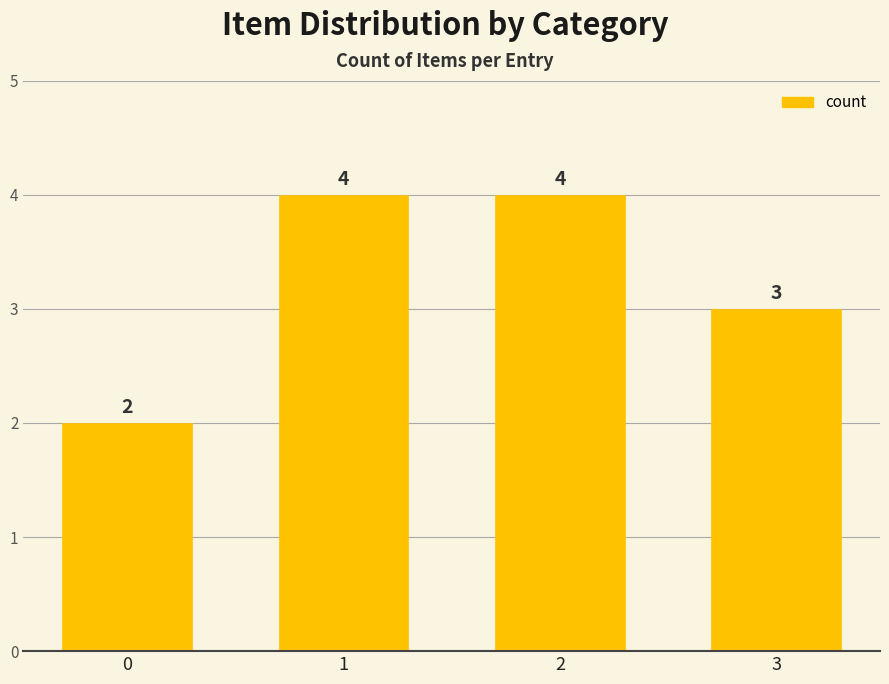

The chart shows a value of 4 at 1. True or false?

True